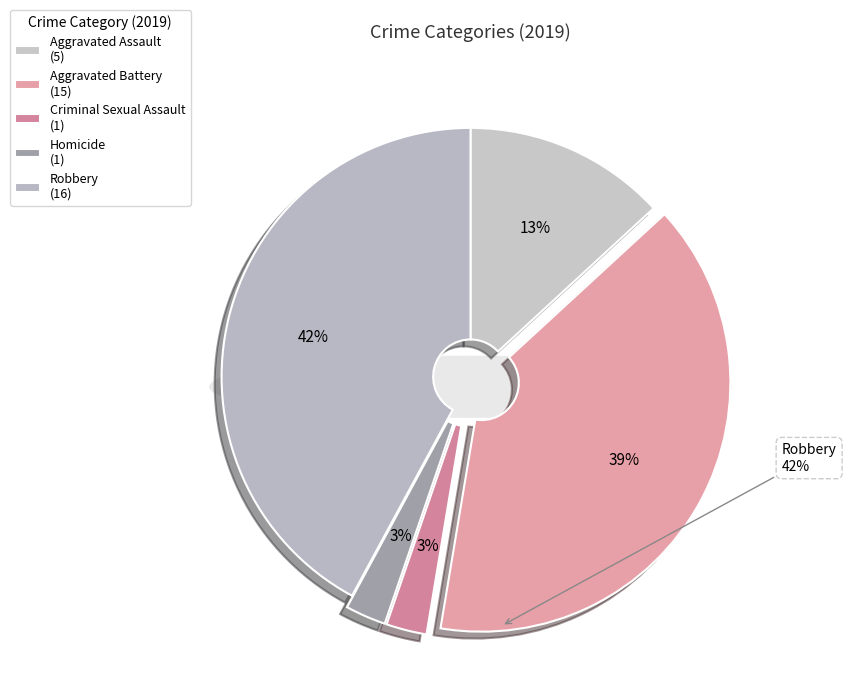

Which category has the biggest portion of the pie?

Robbery